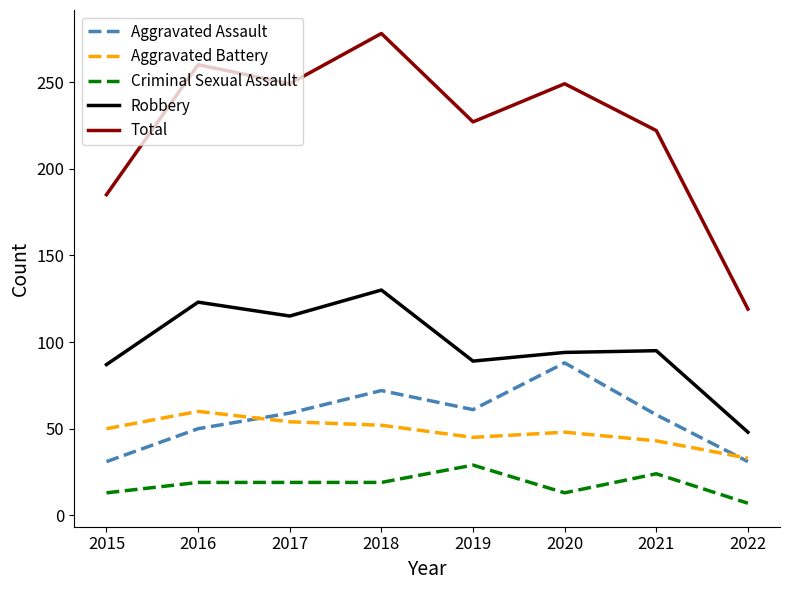

List the series in order of their peak value, lowest first.

Criminal Sexual Assault, Aggravated Battery, Aggravated Assault, Robbery, Total